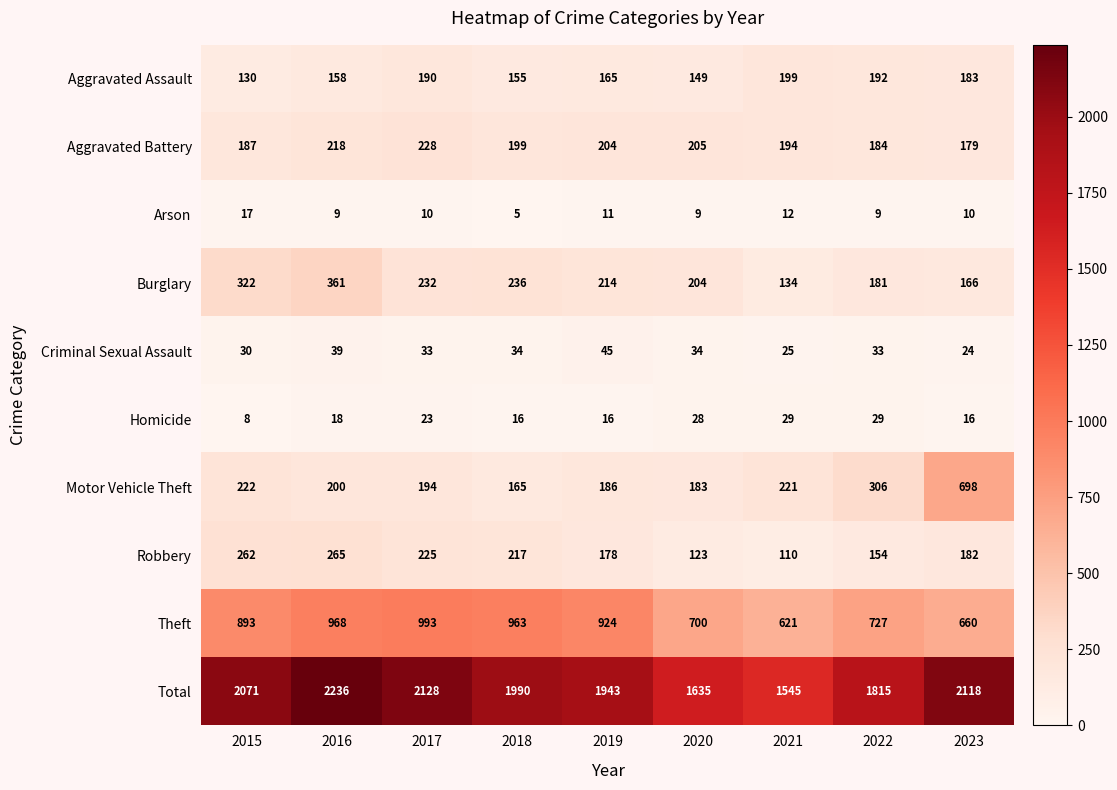

At how many categories does at least one series exceed 931?

9